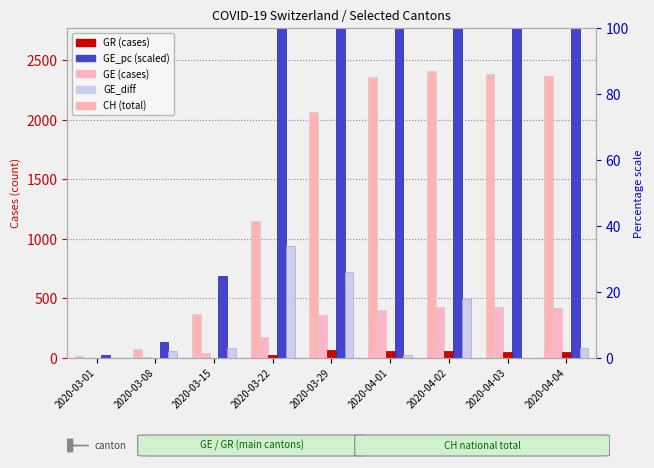

What is the difference between the GE_pc (scaled) values at 2020-03-01 and 2020-04-01?

224